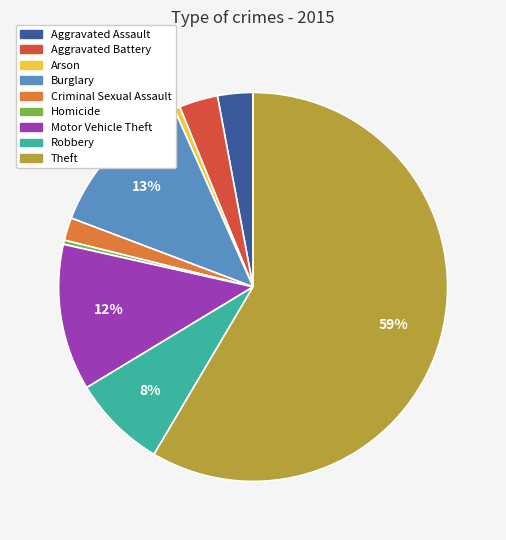

Which slice is the largest?

Theft